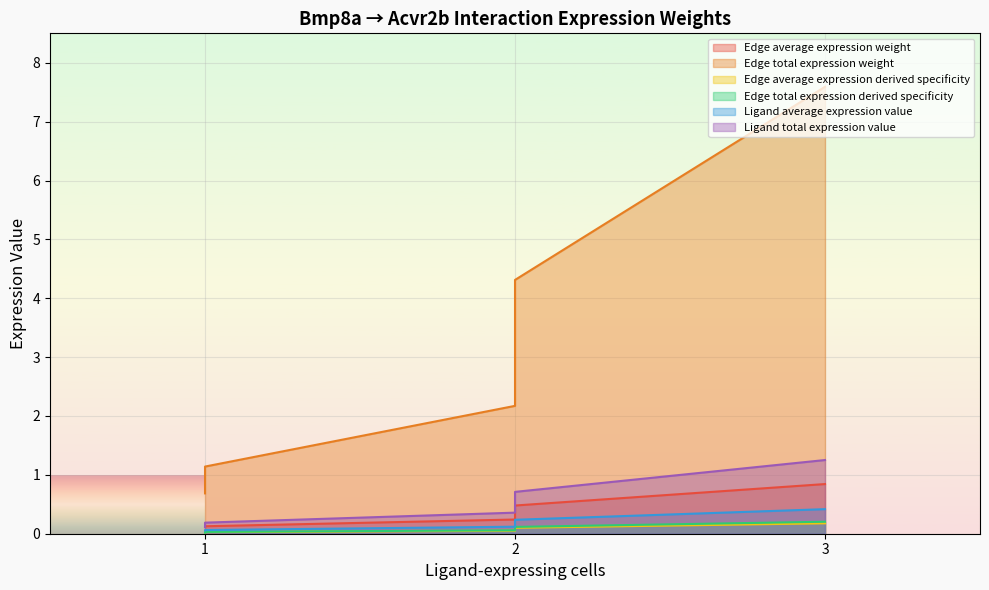

What is the difference between the highest and lowest values at ECs?

7.4